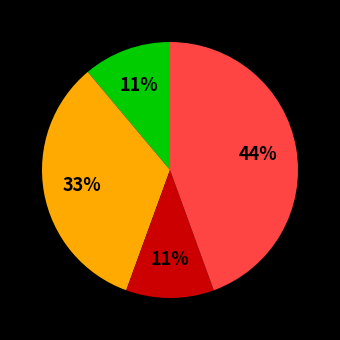

Count the number of slices in the pie.

4